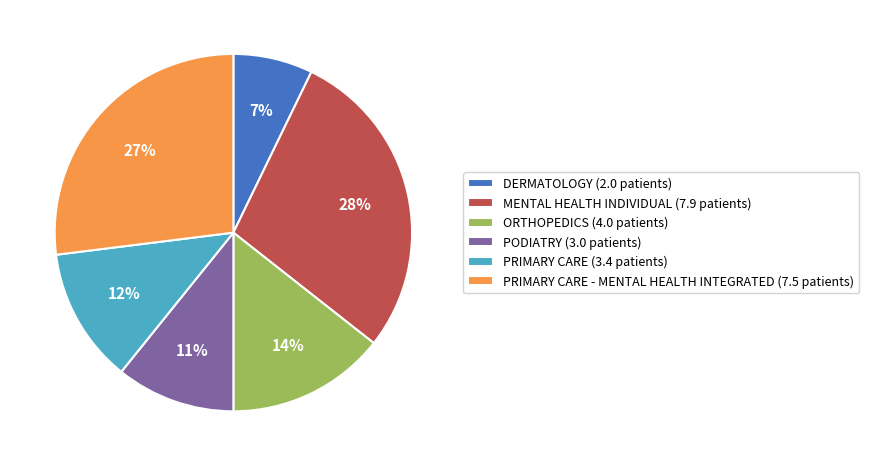

Approximately how many times larger is the value at ORTHOPEDICS (4.0 patients) compared to DERMATOLOGY (2.0 patients)?

2.0